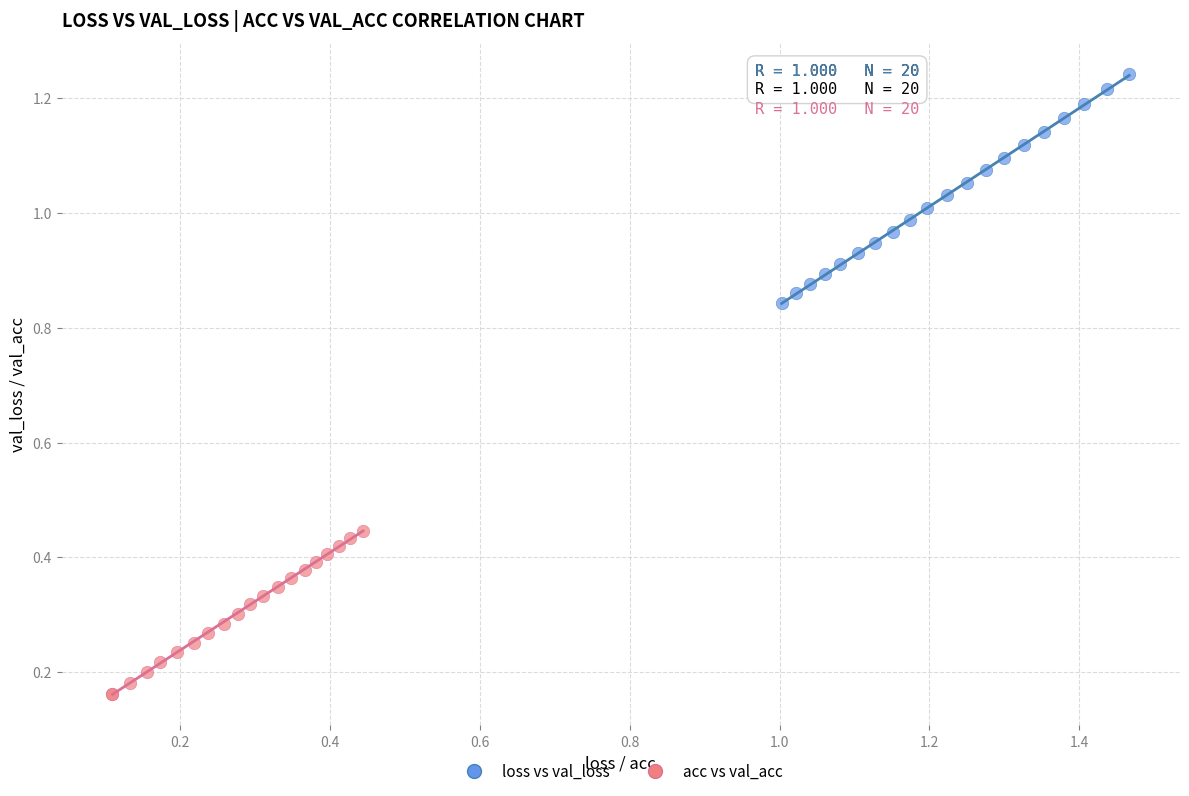

Which series has the largest Y range (max minus min)?

loss vs val_loss